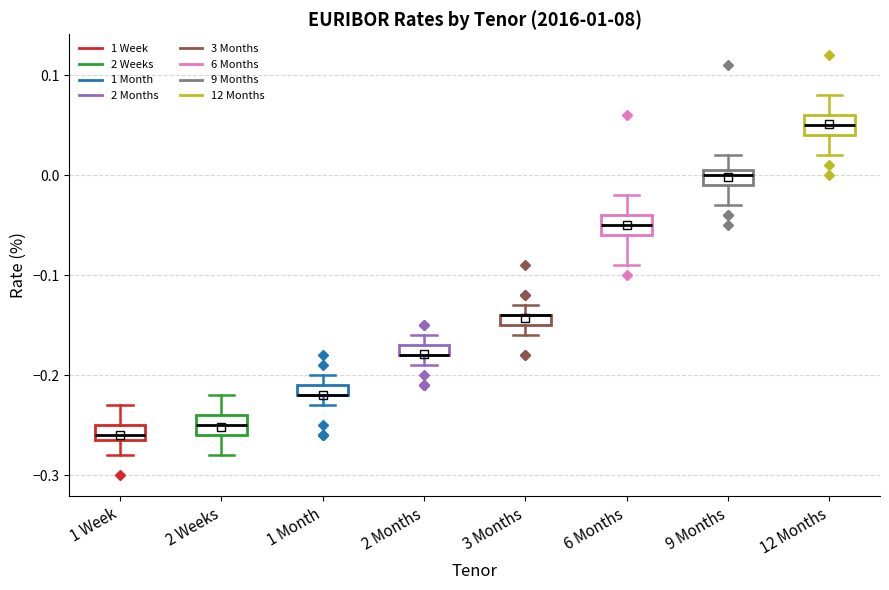

Where is the lower edge of the box for 1 Week on the y-axis? The values are not printed on the chart, so give them approximately, as read against the axis.

-0.26